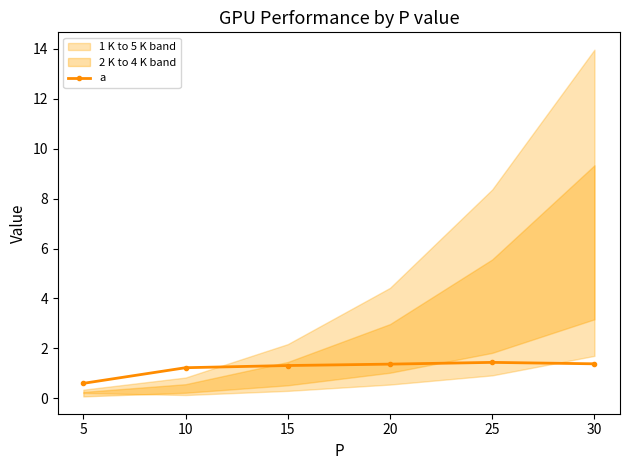

At which category does the chart reach its minimum across all series?

5